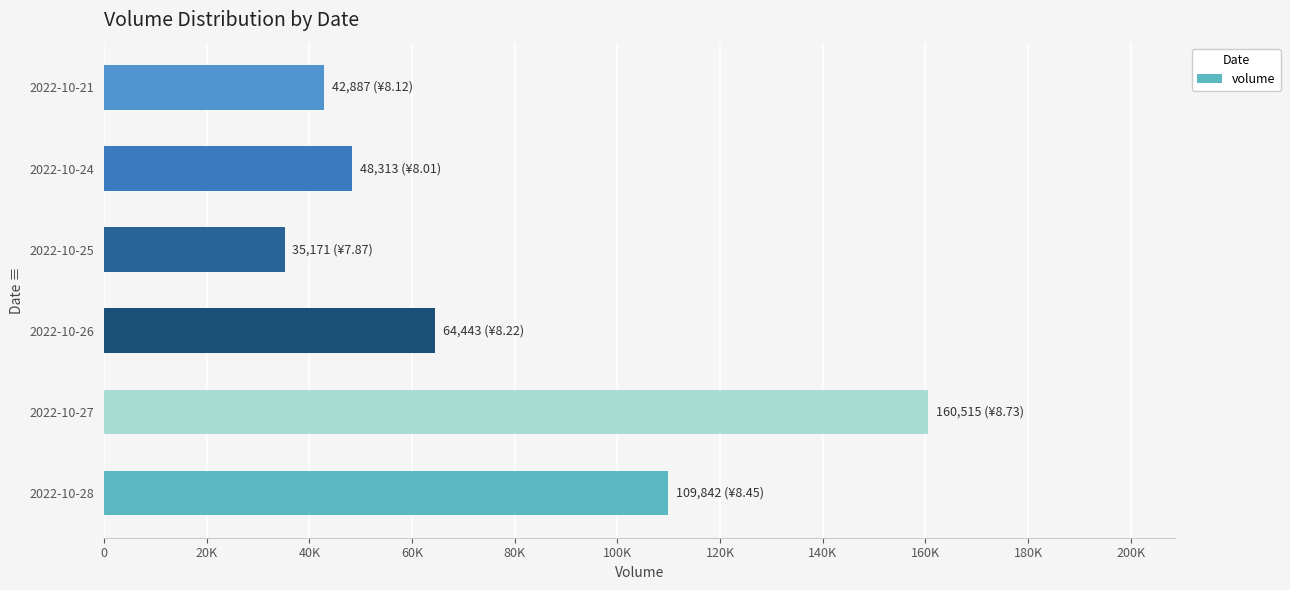

Are the bars horizontal?

Yes